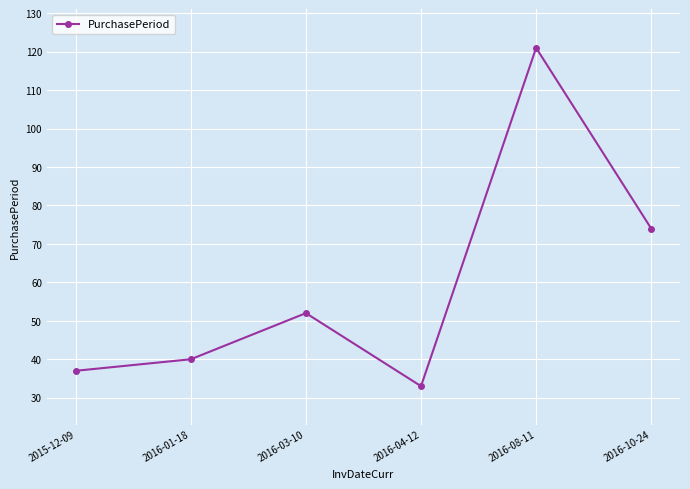

What is the change in value from 2016-01-18 to 2016-08-11?

+81